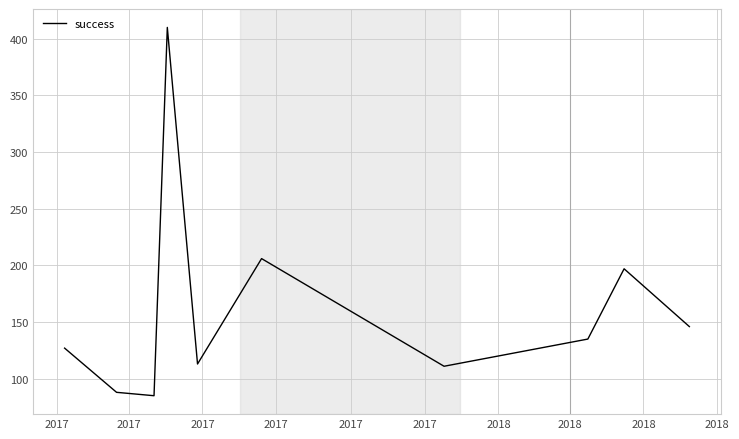

How many values are below 135?

5